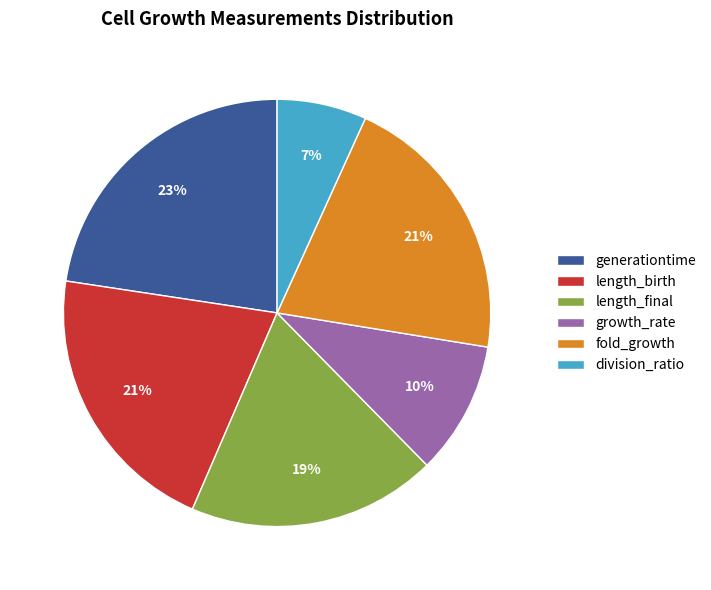

To the nearest percent, what portion does growth_rate represent?

10%